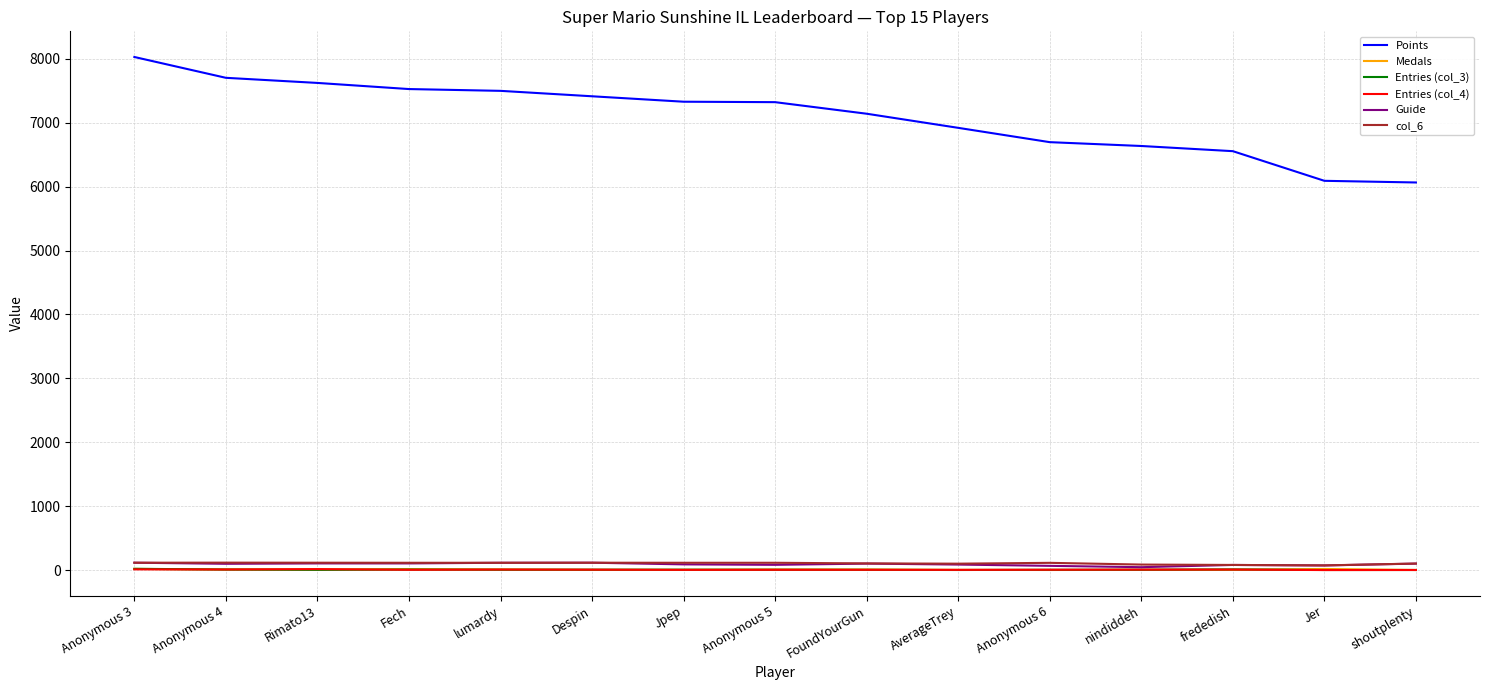

What position from the left is Anonymous 4?

2